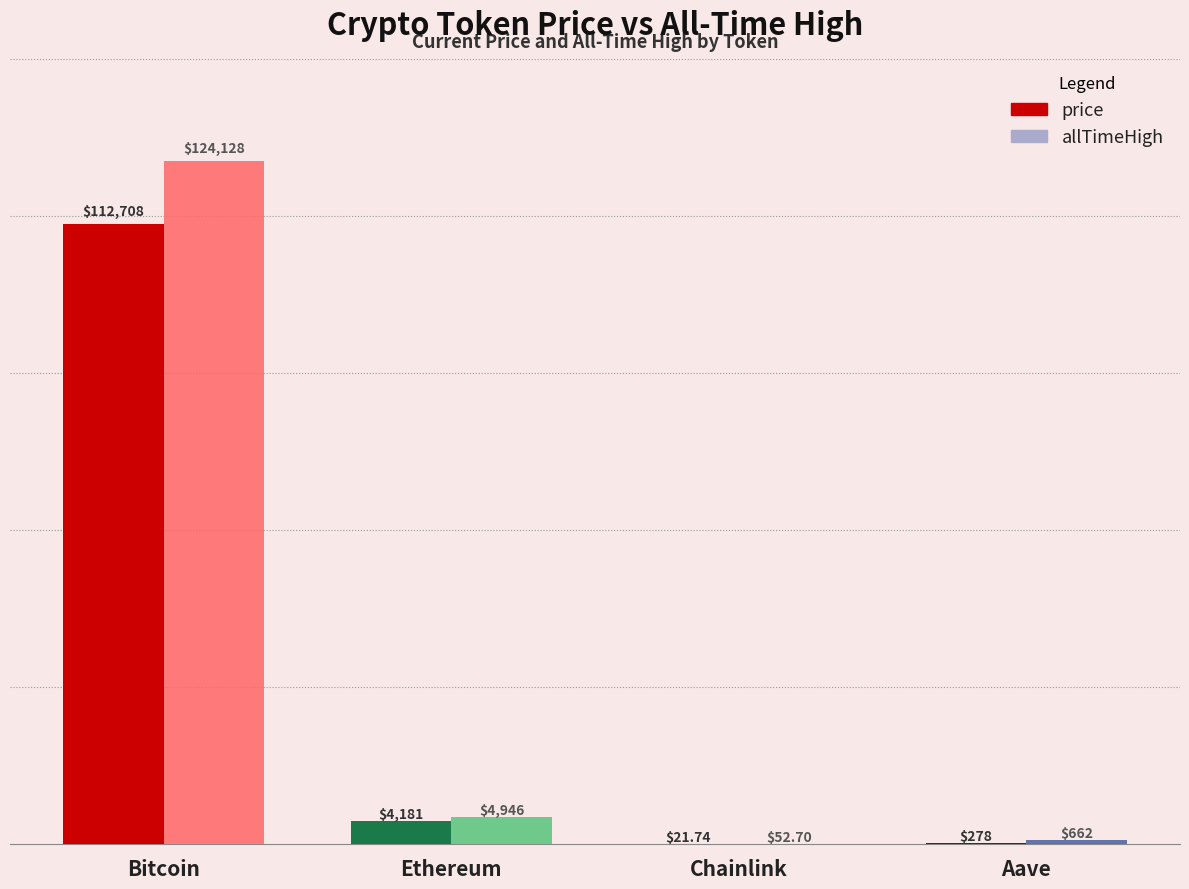

Reading left to right, list all the values displayed in this chart.

price: 112708.0	4181.4	21.7	277.6
allTimeHigh: 124128.0	4946.1	52.7	661.7